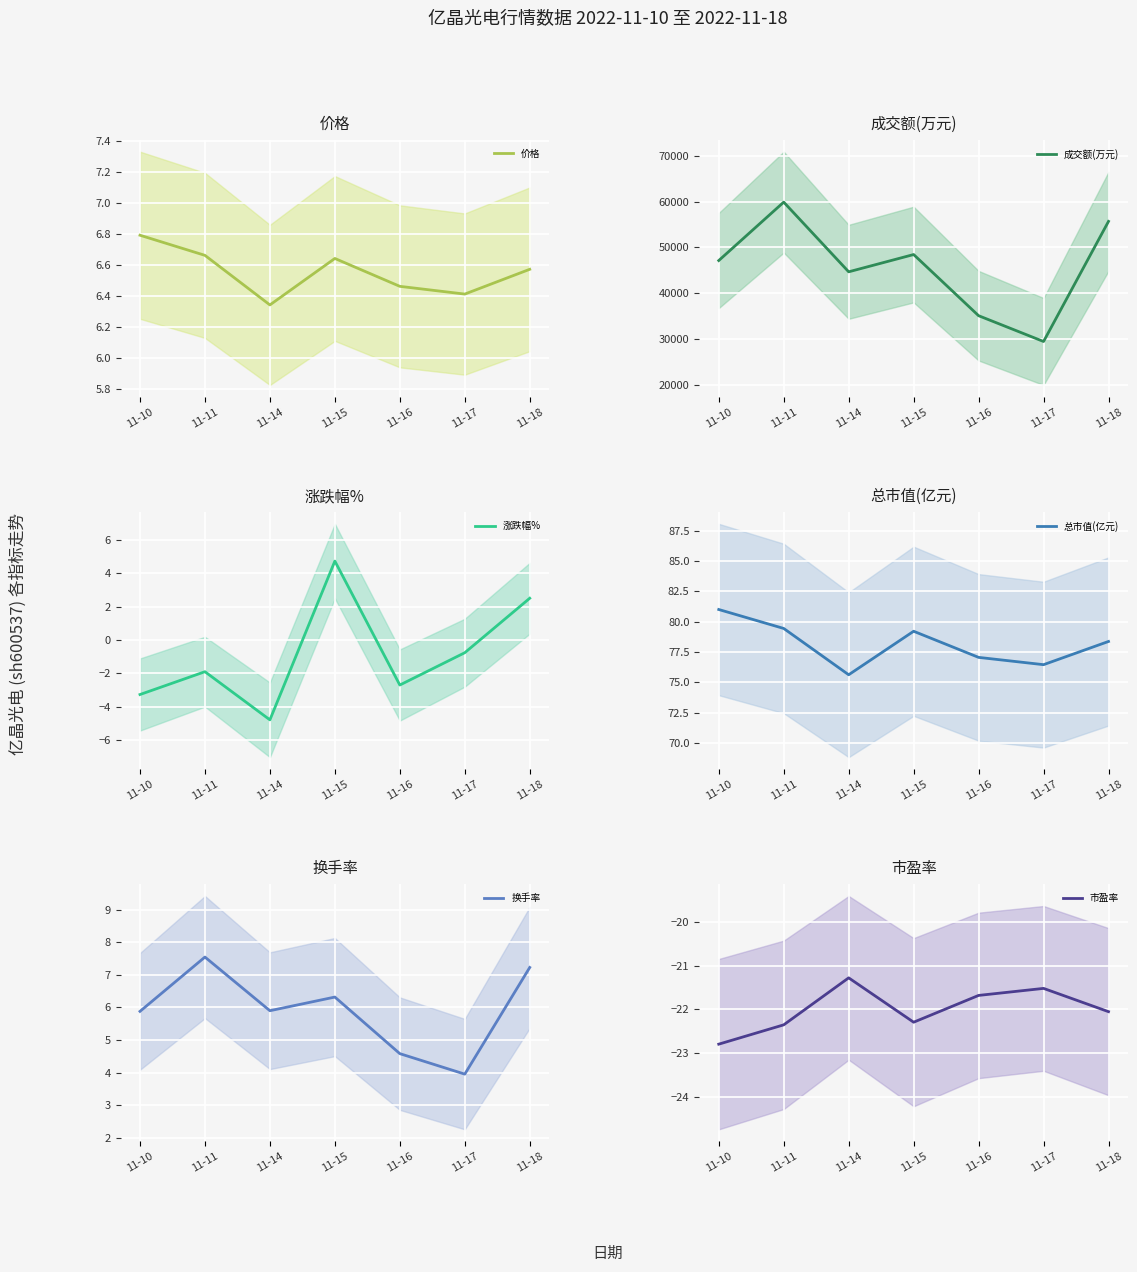

True or false: 价格 and 涨跌幅% intersect in this chart.

False